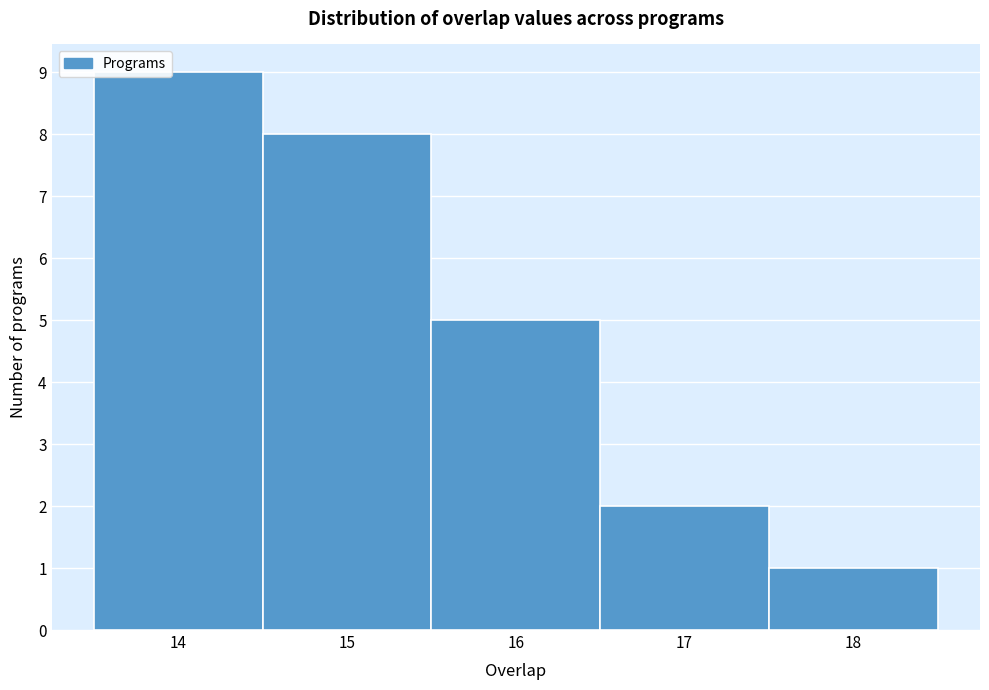

Reading left to right, list every bar in this chart as the range it spans on the x-axis followed by its height. The values are not printed on the chart, so give them approximately, as read against the axis.

13.5 to 14.5: 9
14.5 to 15.5: 8
15.5 to 16.5: 5
16.5 to 17.5: 2
17.5 to 18.5: 1